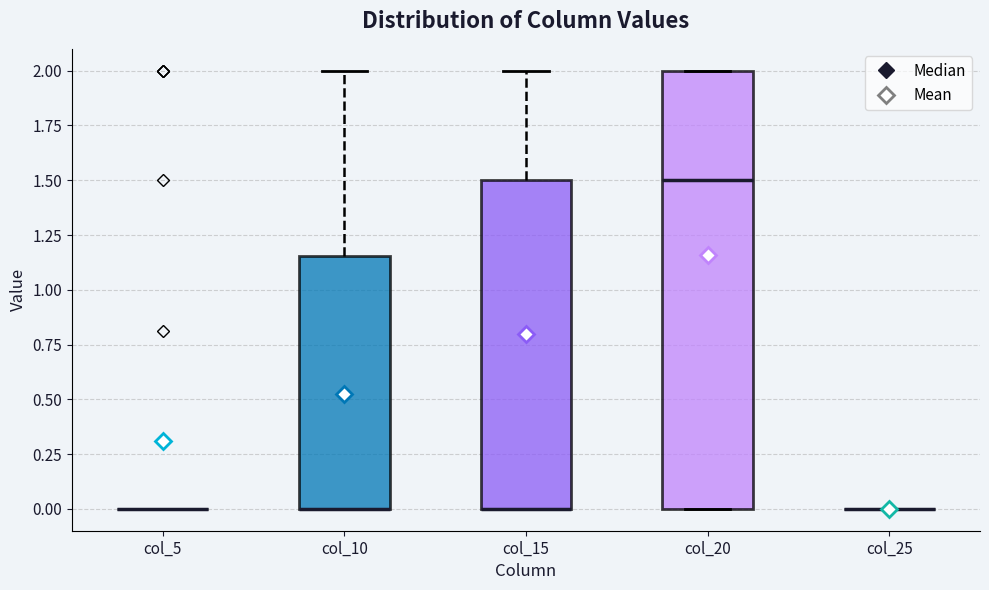

Reading left to right, transcribe this box plot: for each box, give where its median line is, the range the box spans, and where its two whiskers end, as read against the y-axis. The values are not printed on the chart, so give them approximately, as read against the axis.

col_5: box collapsed to a line at 0.00, whiskers 0.00 to 0.00
col_10: median 0.00 (drawn on the box's lower edge), box 0.00 to 1.15, whiskers 0.00 to 2.00
col_15: median 0.00 (drawn on the box's lower edge), box 0.00 to 1.50, whiskers 0.00 to 2.00
col_20: median 1.50, box 0.00 to 2.00, whiskers 0.00 to 2.00
col_25: box collapsed to a line at 0.00, whiskers 0.00 to 0.00